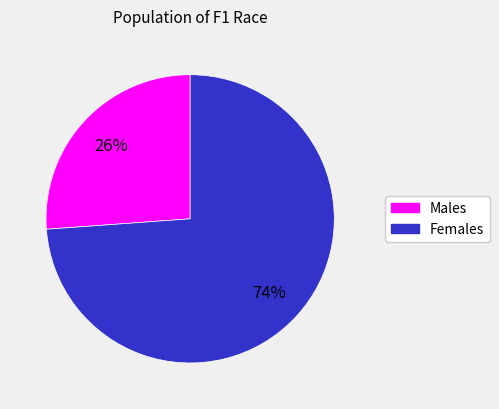

Is there a majority slice in this chart?

Yes